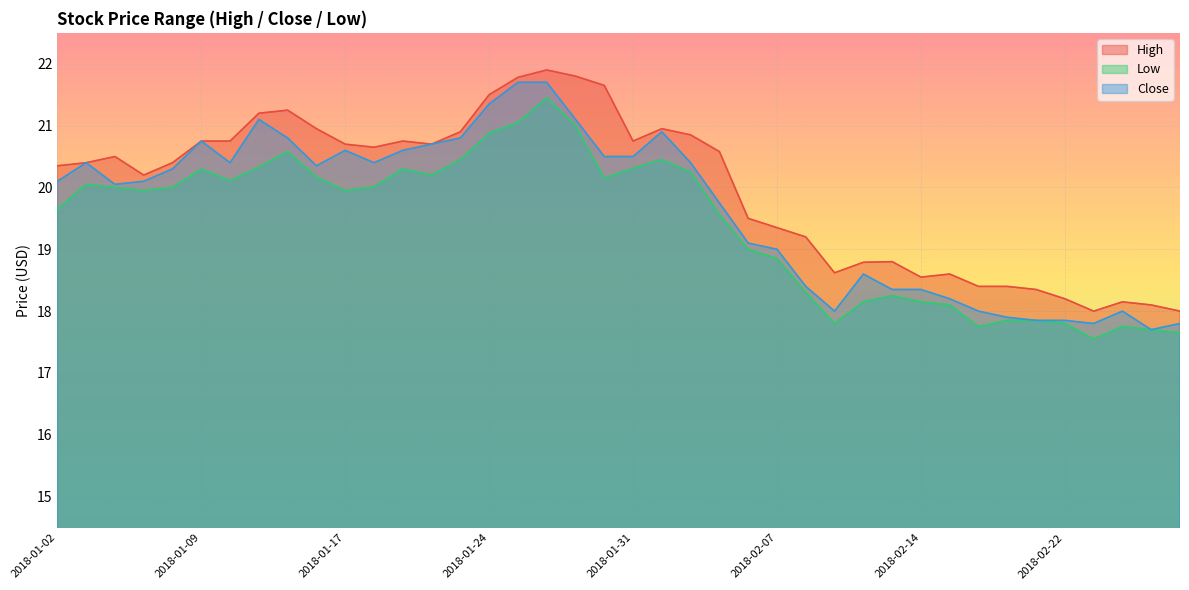

True or false: Close has more than 0 interior local peaks.

True